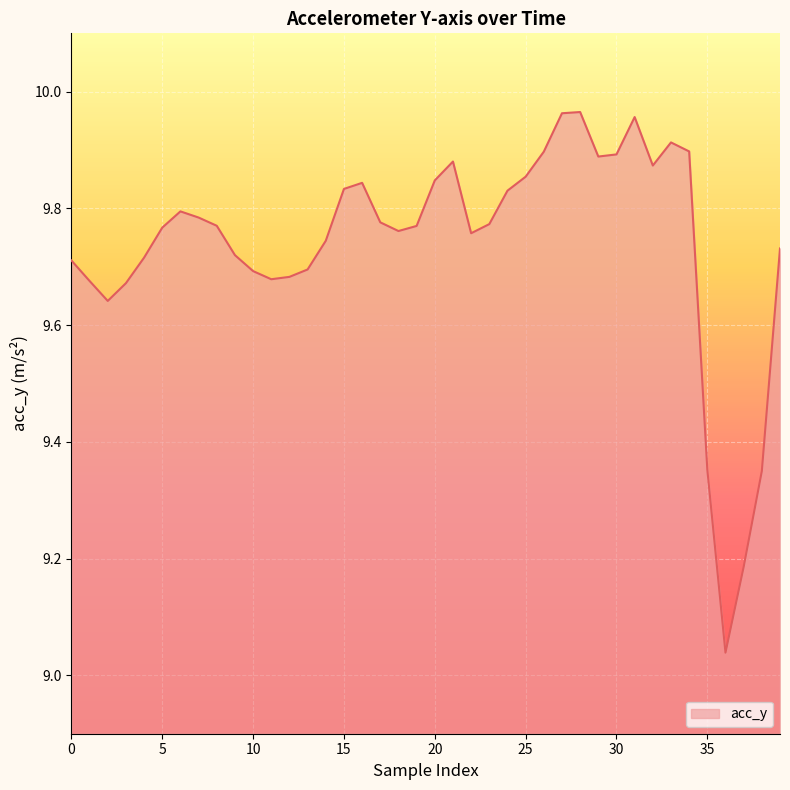

What is the difference between the maximum and minimum values?

0.9